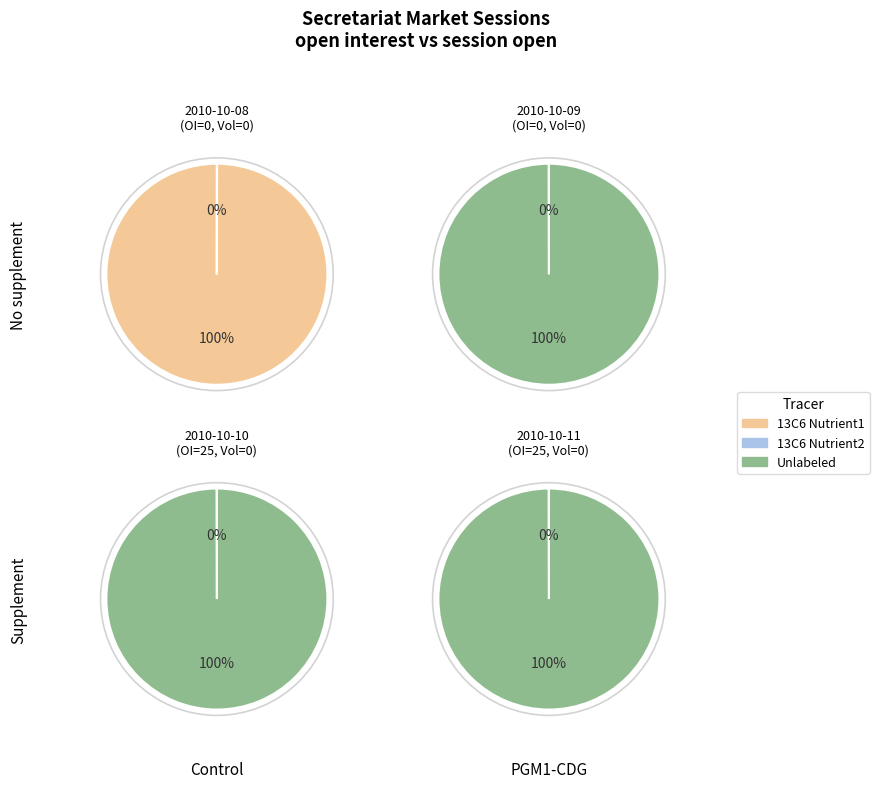

To the nearest percent, what percentage of the pie is 2010-10-09?

25%